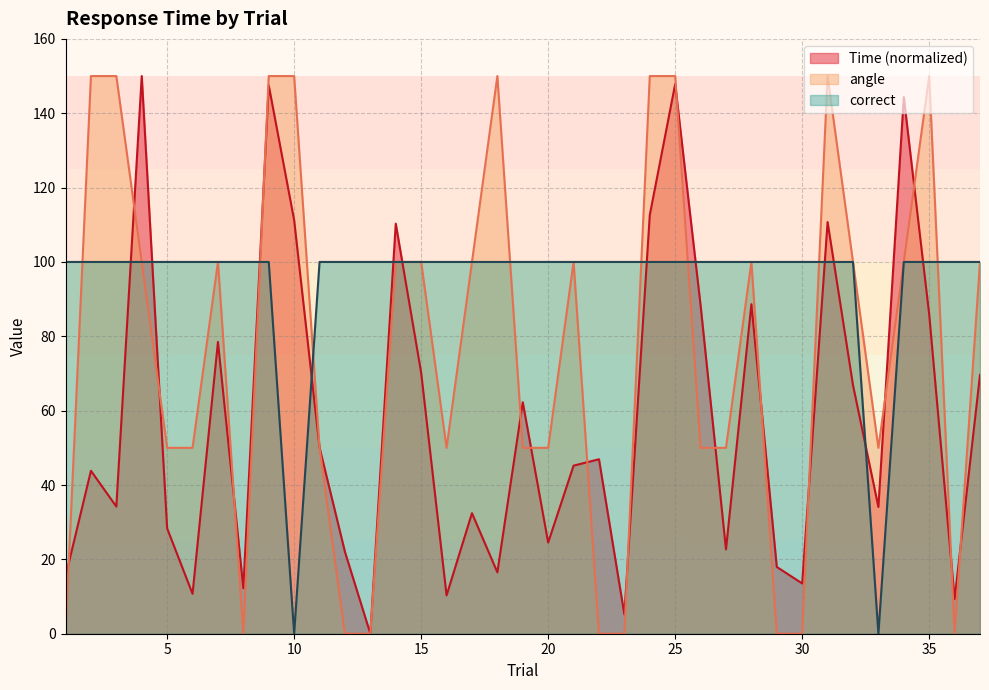

What is the sum of the correct values at 33 and 8?

100.0